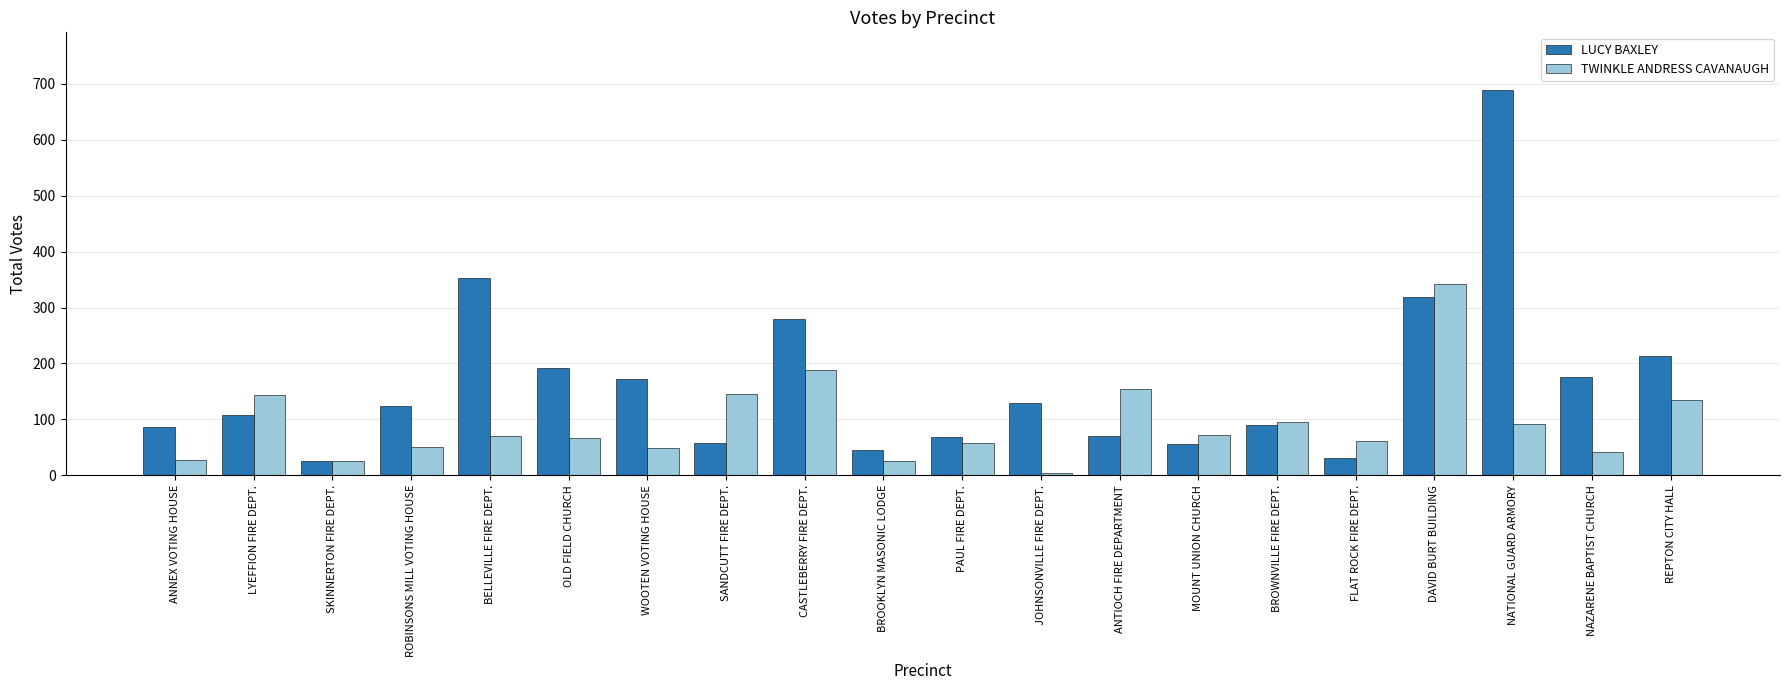

How many series are shown in this chart?

2